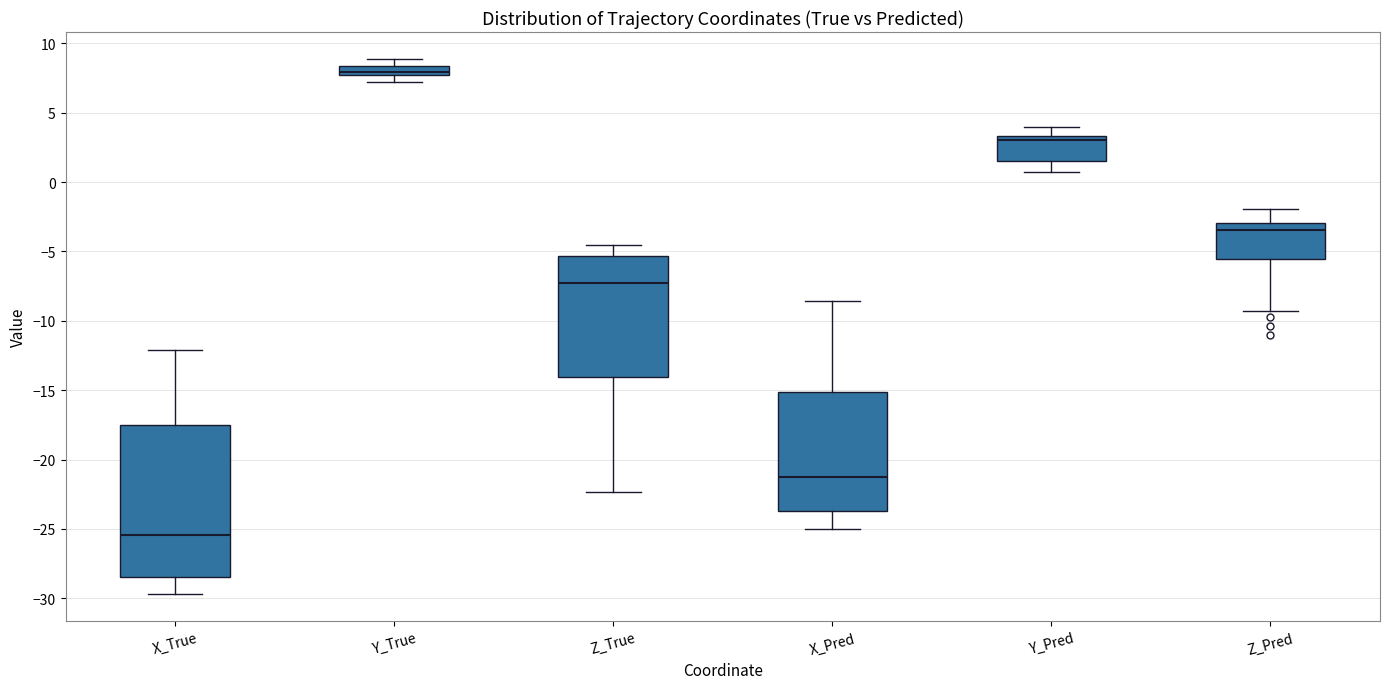

Which box's median line is the lowest?

X_True